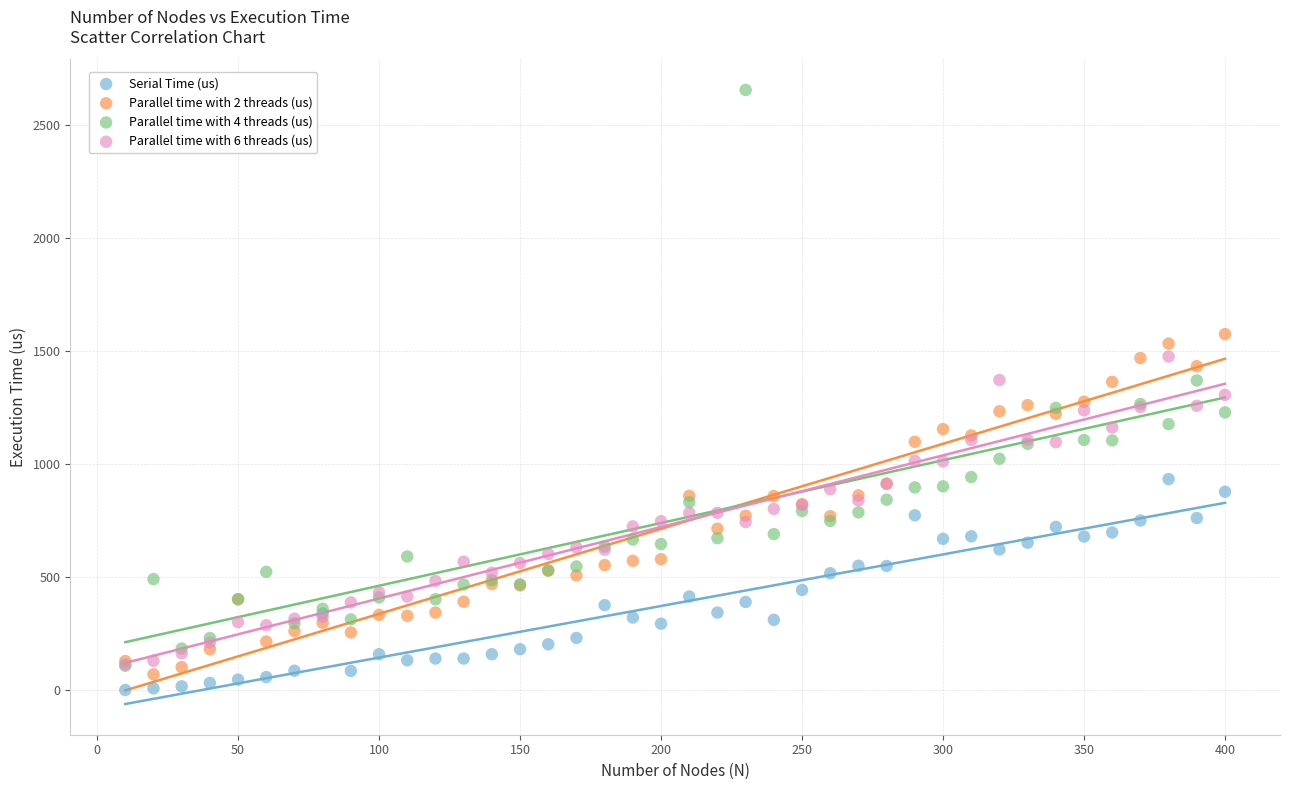

Which series contains the lowest Y value?

Serial Time (us)